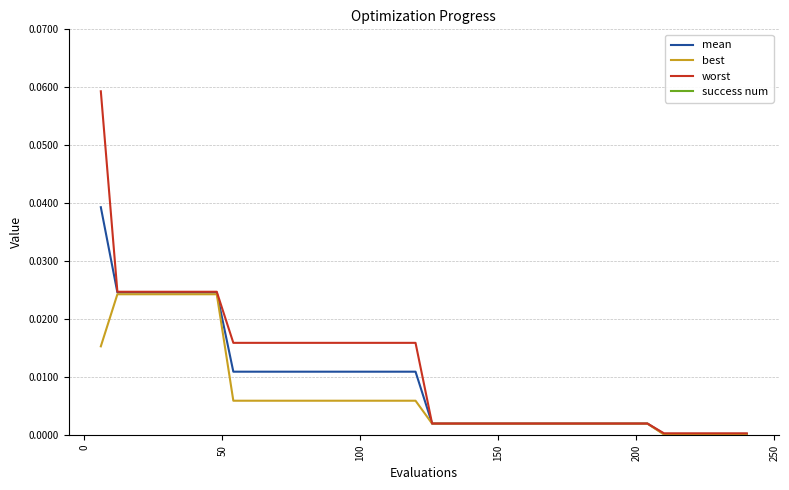

Is this an area chart (filled region under the line)?

No